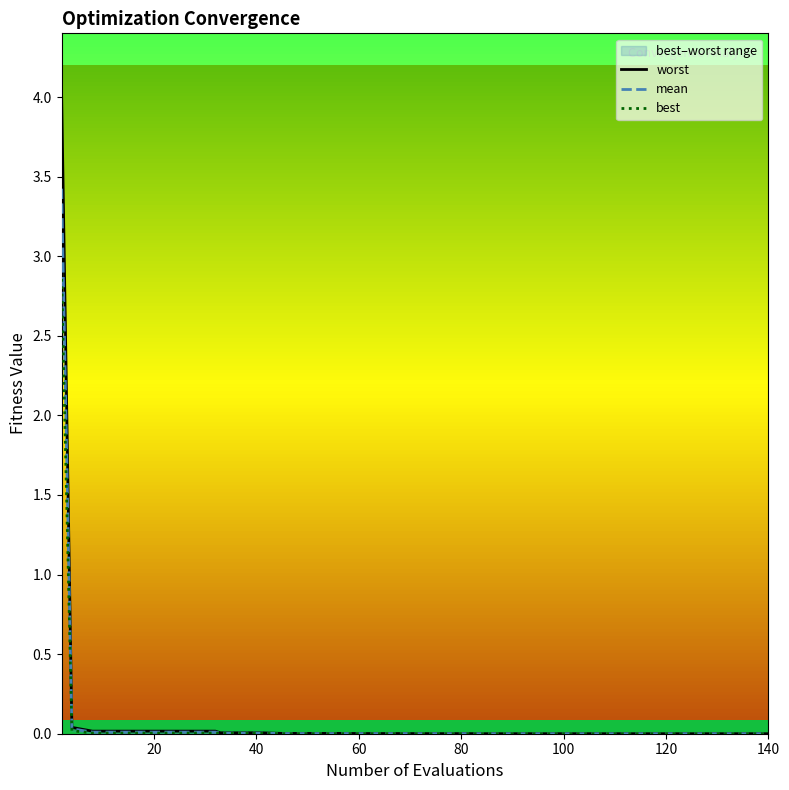

Is this an area chart (filled region under the line)?

No